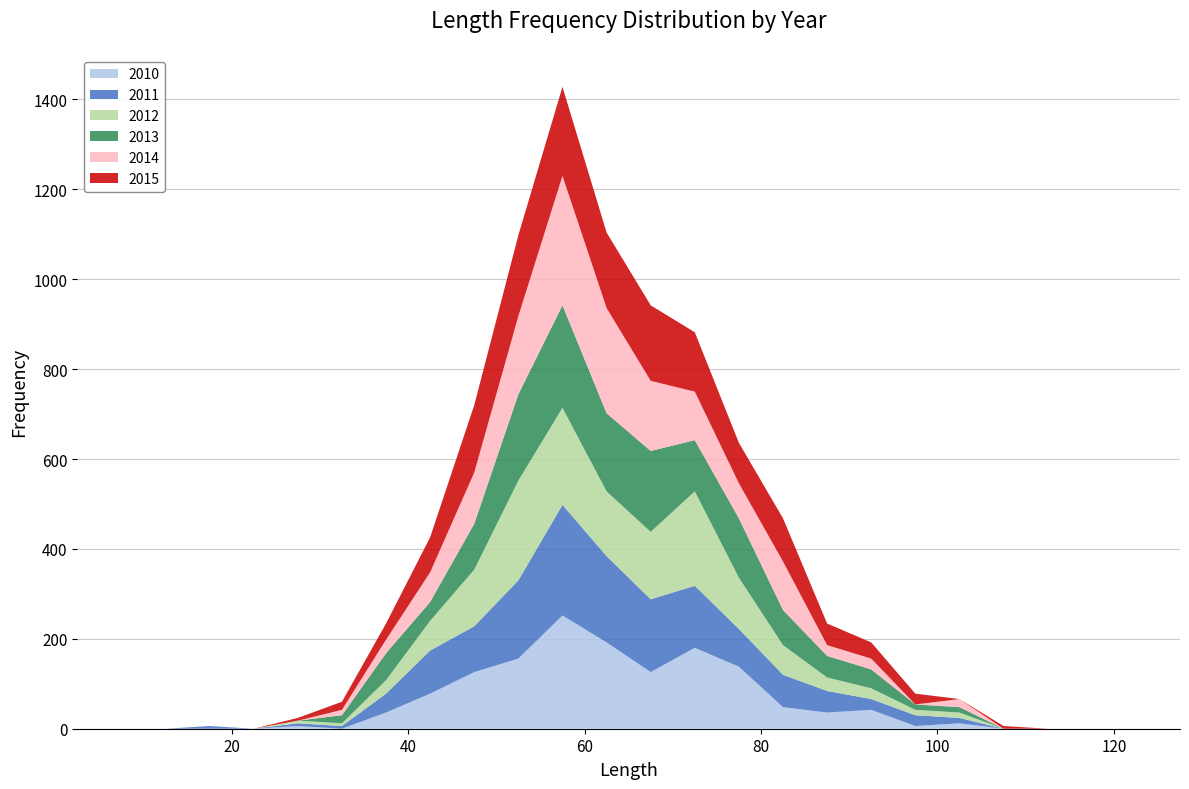

Reading right to left, transcribe all the data shown in this chart.

2010: 0	0	0	0	0	12	6	42	36	48	138	180	126	192	252	156	126	78	36	0	6	0	0	0	0	0
2011: 0	0	0	0	0	12	24	24	48	72	84	138	162	192	246	174	102	96	42	6	6	0	6	0	0	0
2012: 0	0	0	0	0	12	12	24	30	66	114	210	150	144	216	222	126	66	30	6	6	0	0	0	0	0
2013: 0	0	0	0	0	12	12	42	48	78	132	114	180	174	228	192	102	42	60	18	0	0	0	0	0	0
2014: 0	0	0	0	0	18	0	24	24	108	78	108	156	234	288	174	114	66	30	12	0	0	0	0	0	0
2015: 0	0	0	0	6	0	24	36	48	96	90	132	168	168	198	180	150	78	36	18	6	0	0	0	0	0